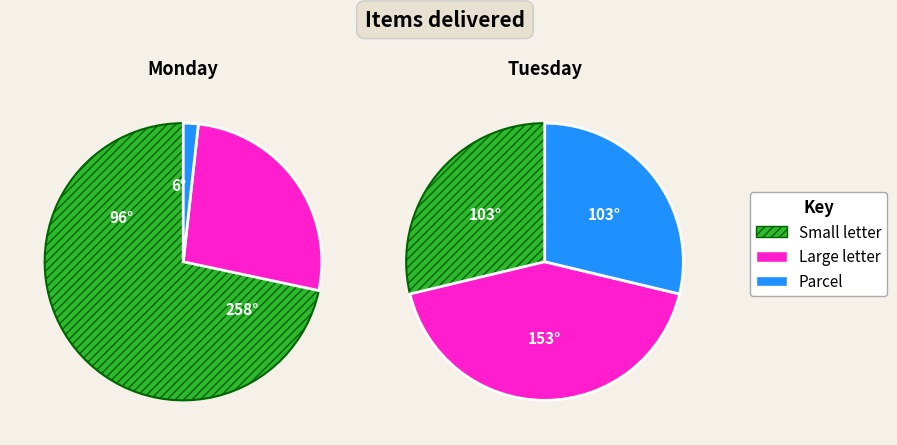

Is it true that 0.1183280081126549 is 22% of the pie?

False